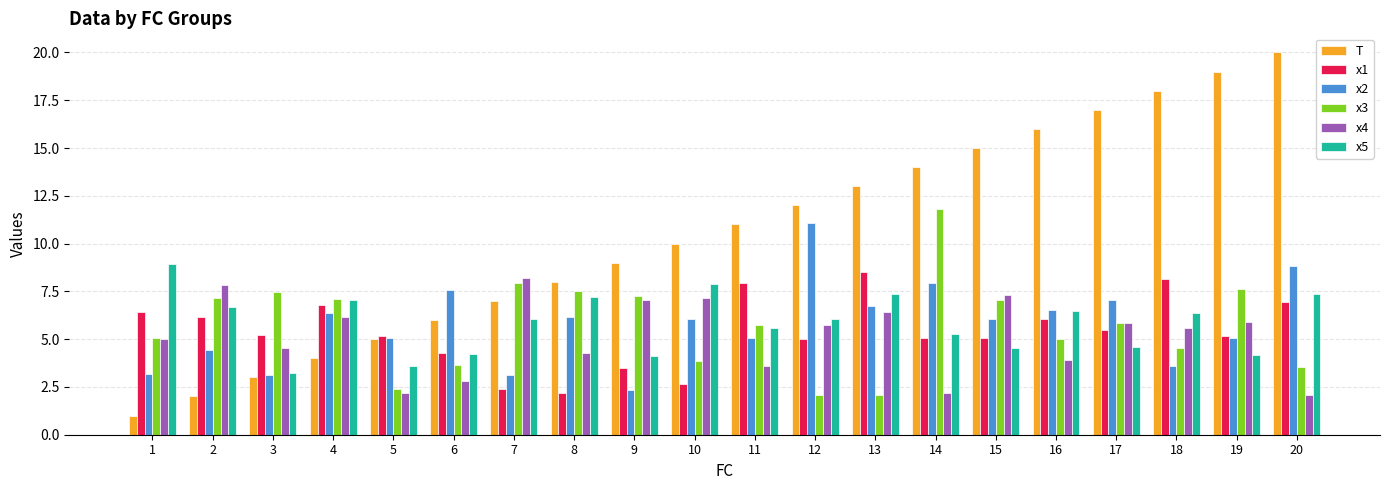

Which series has the widest spread of values?

T